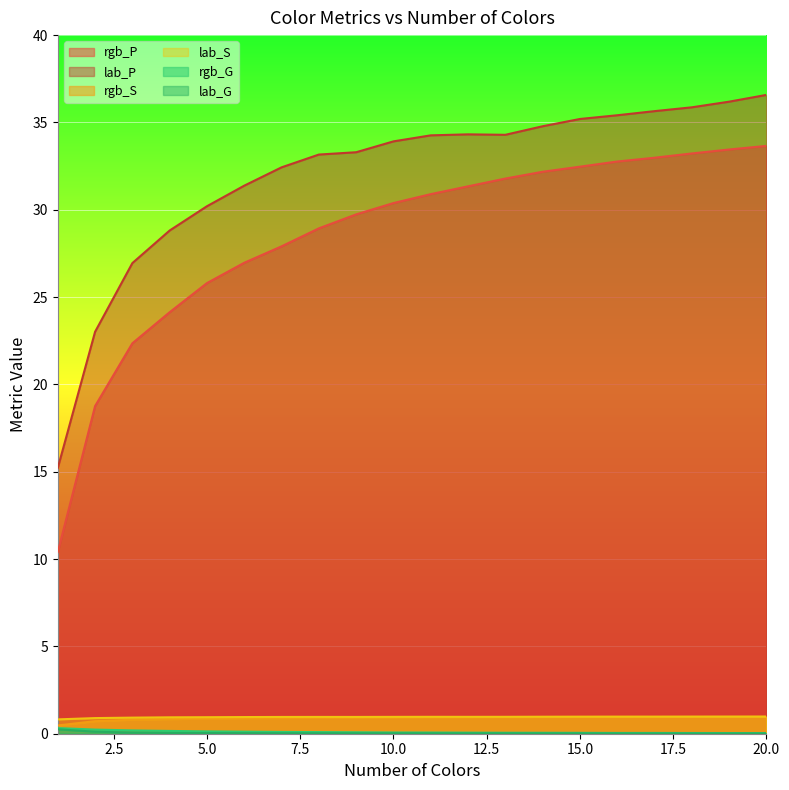

What is the difference between the highest and lowest values at 14?

34.8